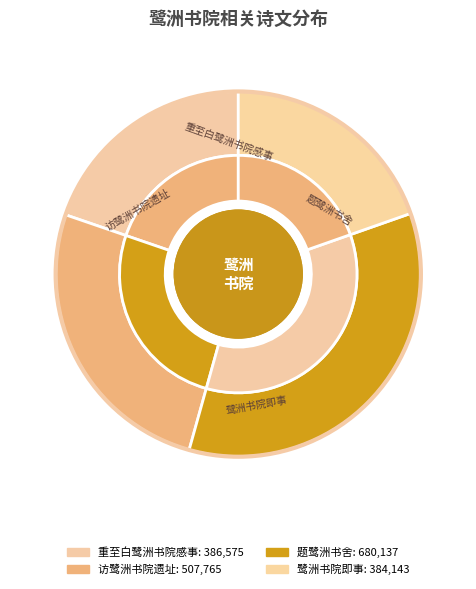

How much of the chart is everything except 题鹭洲书舍?

65.3%